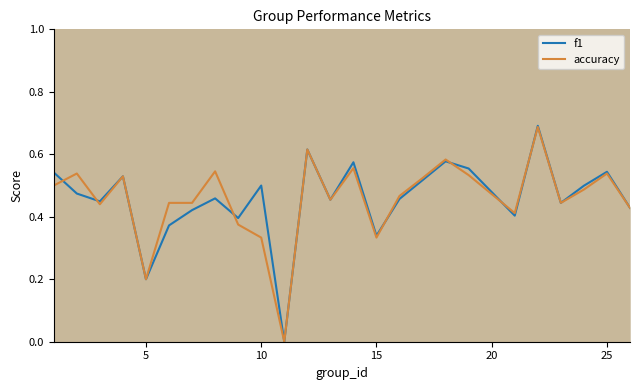

What is the difference between the second highest and second lowest values in the accuracy series?

0.4